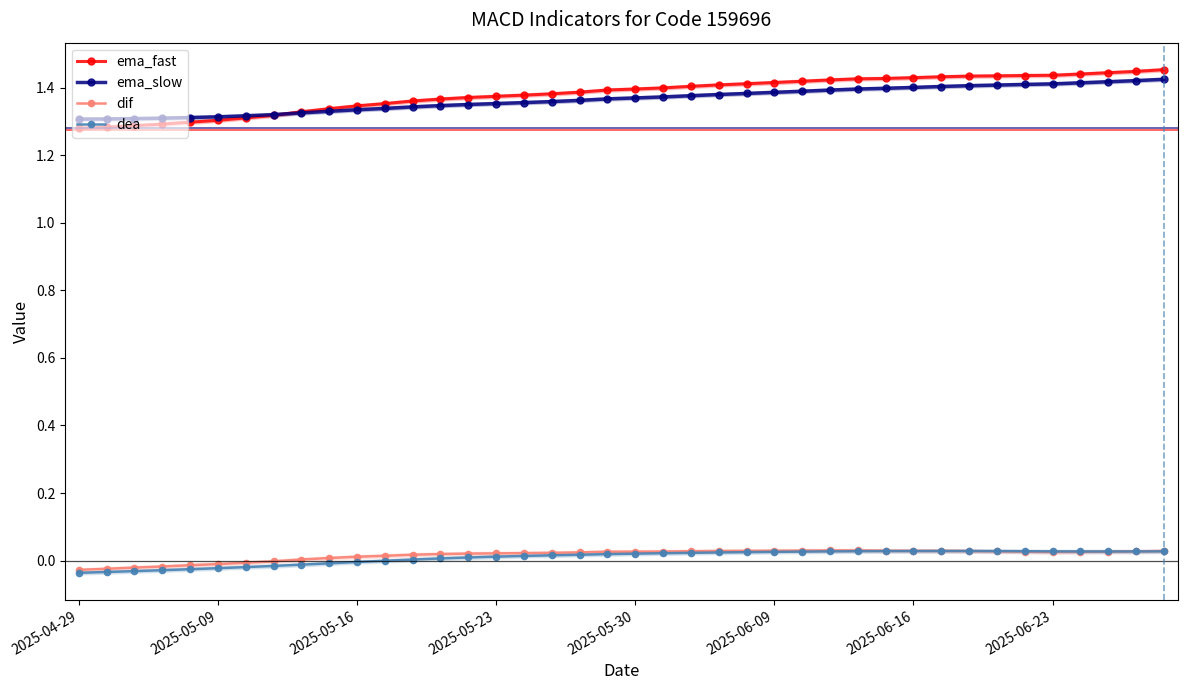

What is the value of the ema_fast point at the 37th from the left?

1.4